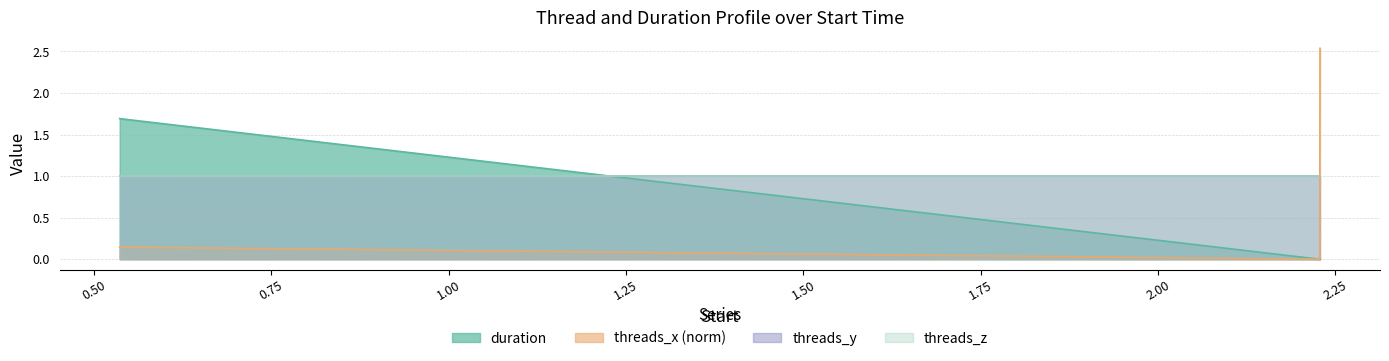

What is the difference between the maximum and minimum values in the threads_x series?

2.5